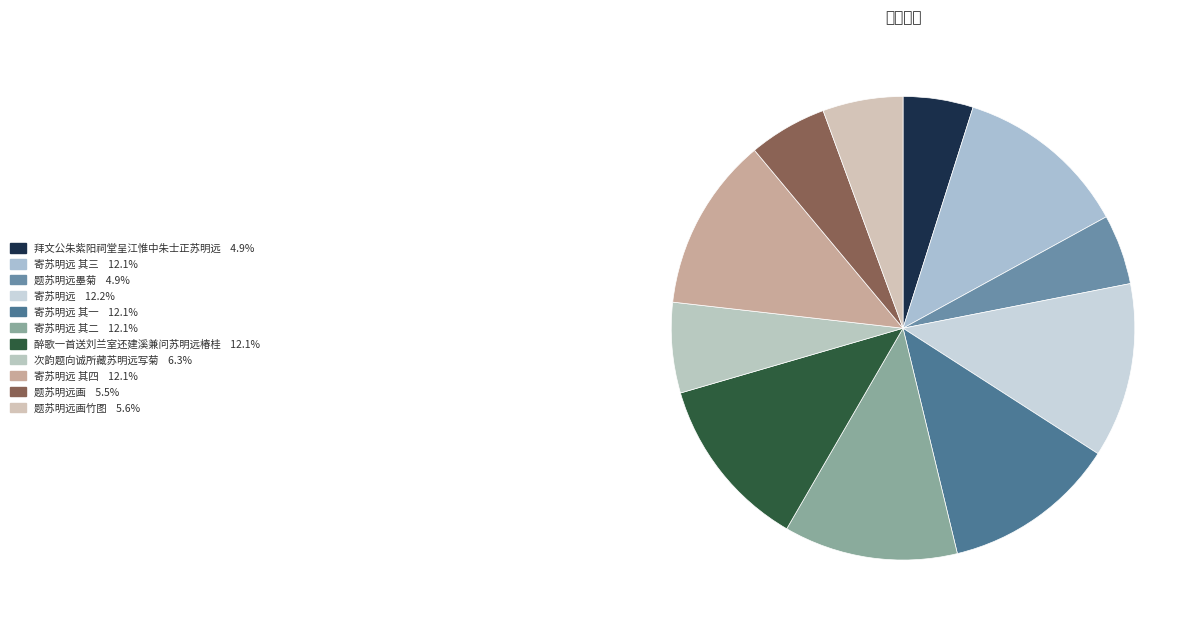

Does any single category account for the majority?

No